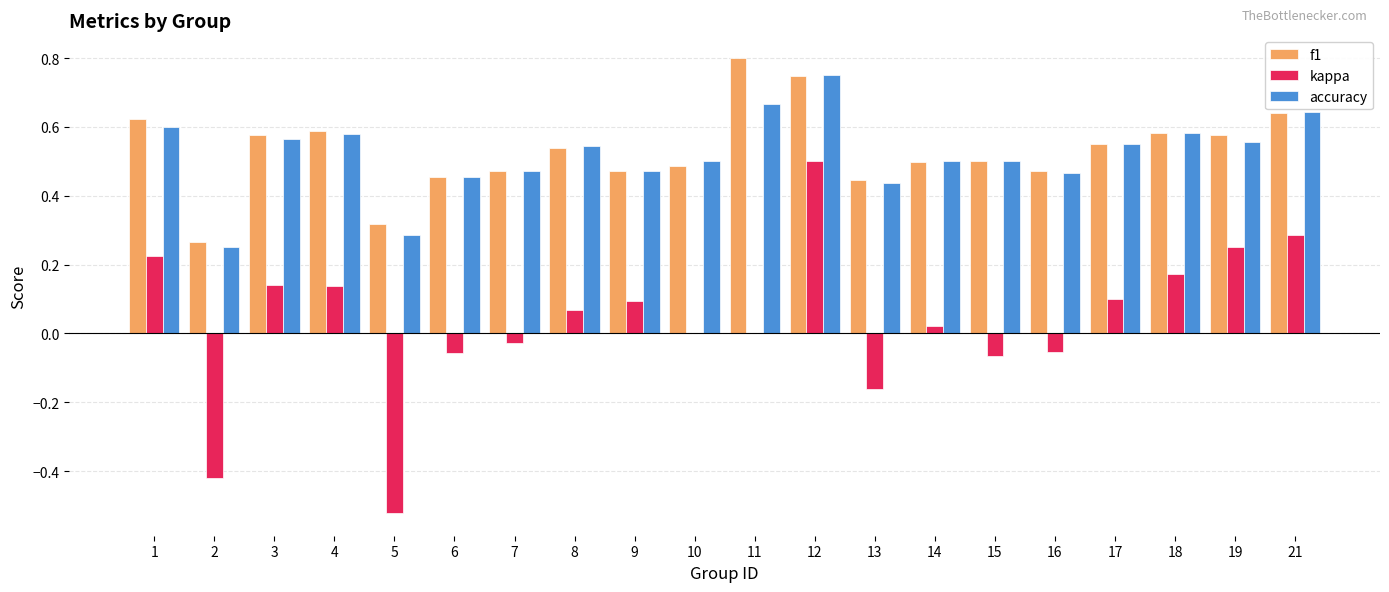

How many categories are shown in the chart?

20